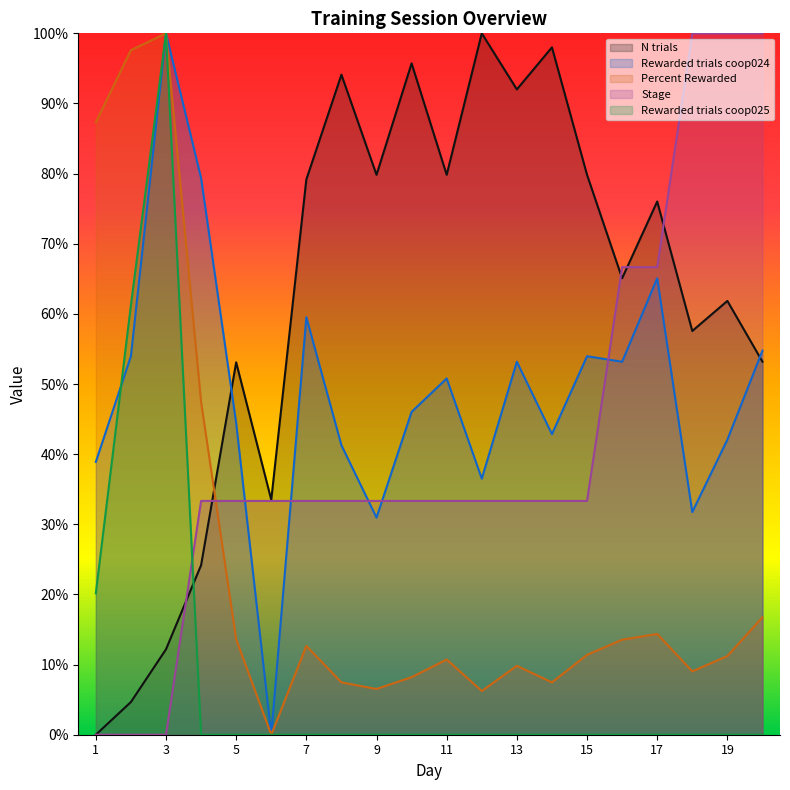

Which series has the largest range (max minus min)?

N trials